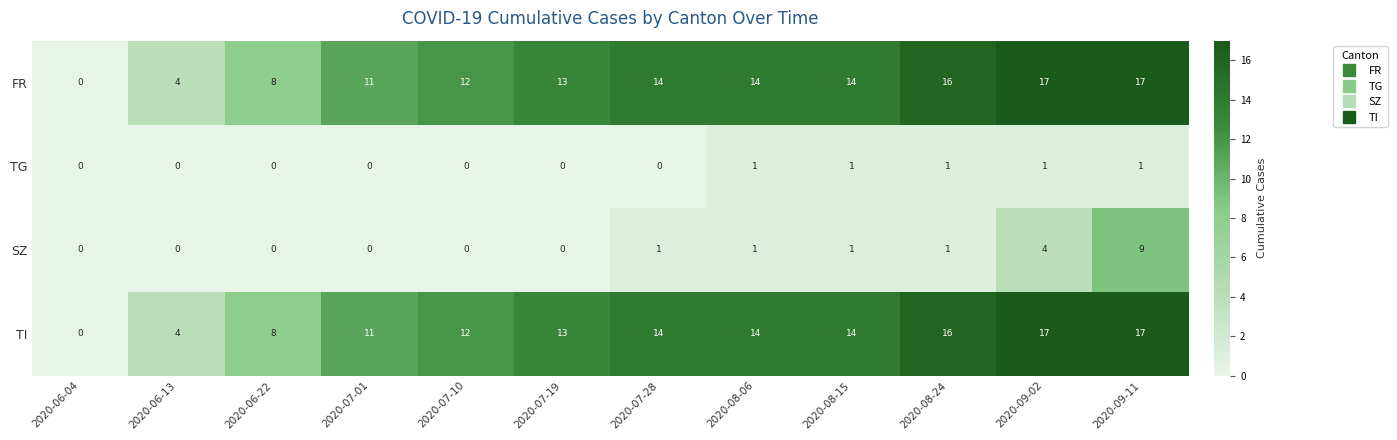

What is the sum of all TI values?

140